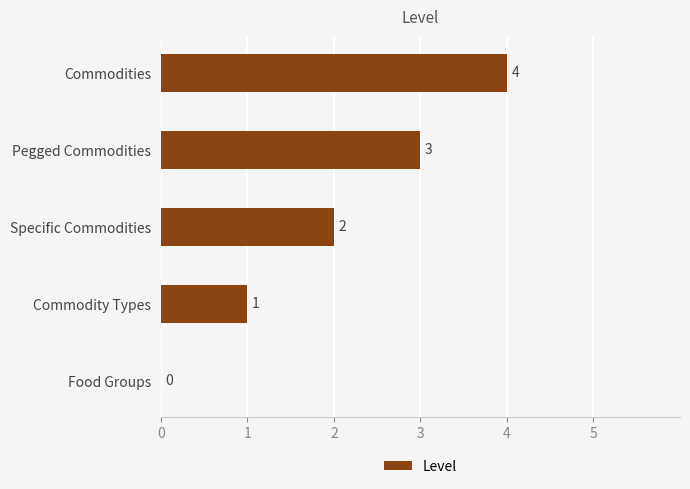

At which label is the value closest to 2?

Specific Commodities